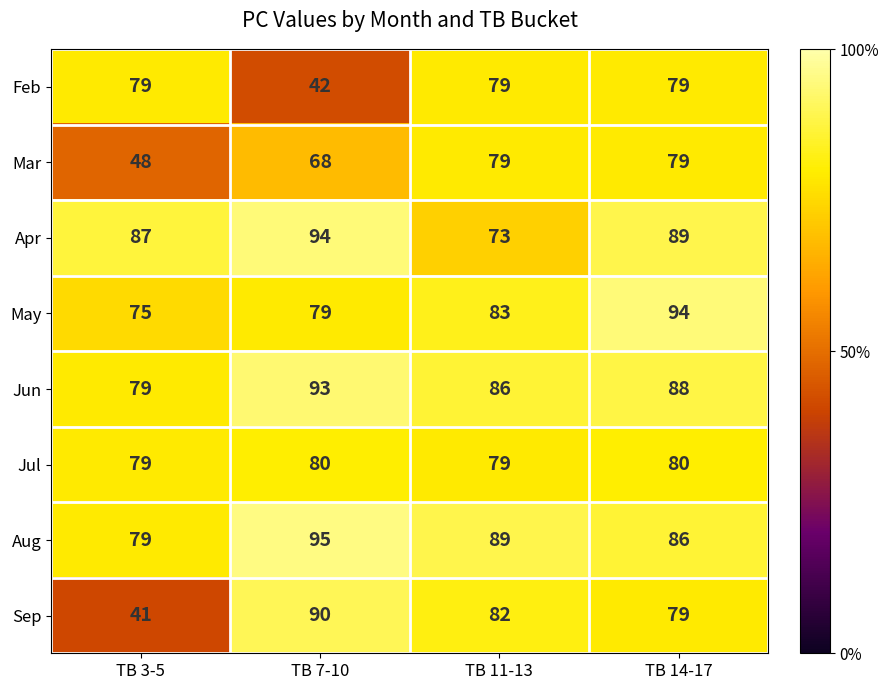

What is the approximate value of May at TB 3-5?

75